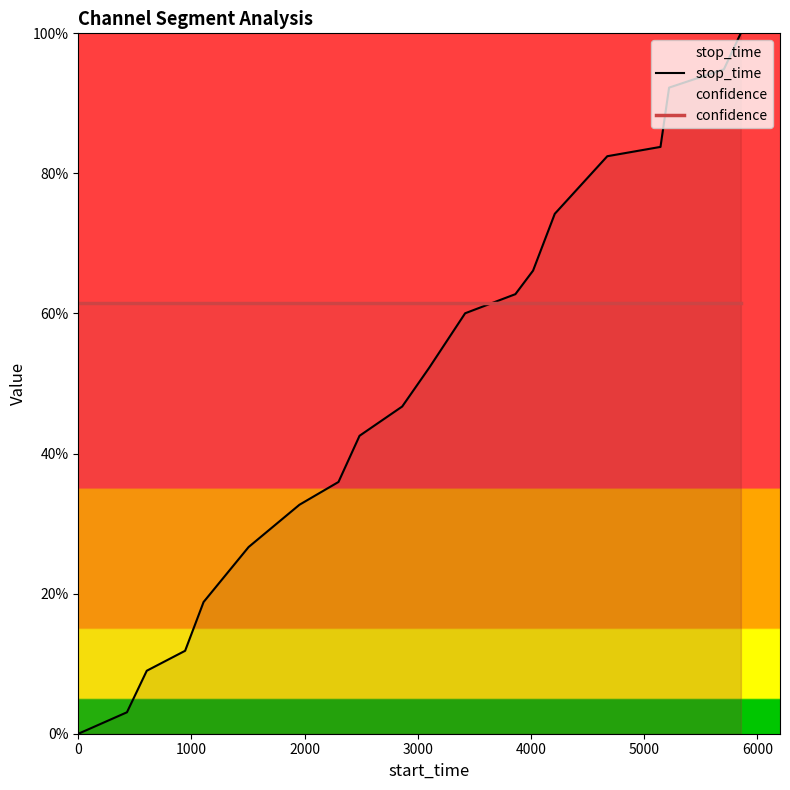

At how many categories does at least one series exceed 0?

20